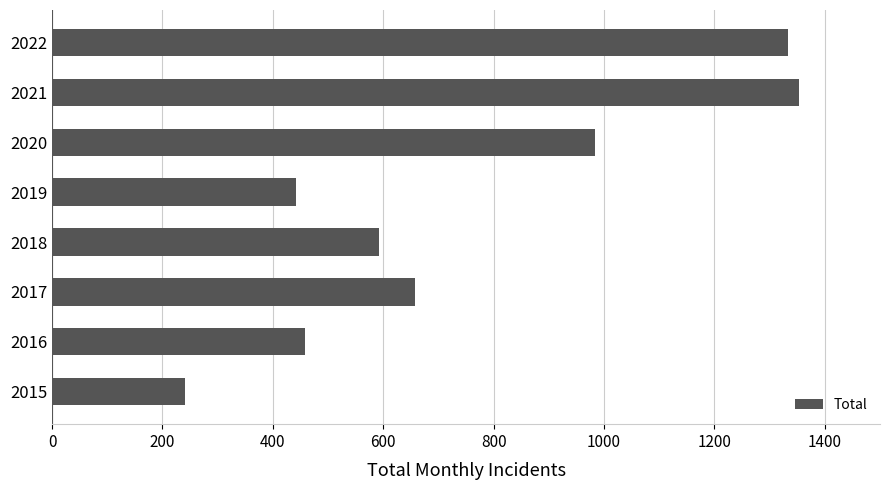

What is the approximate value at 2021?

1353